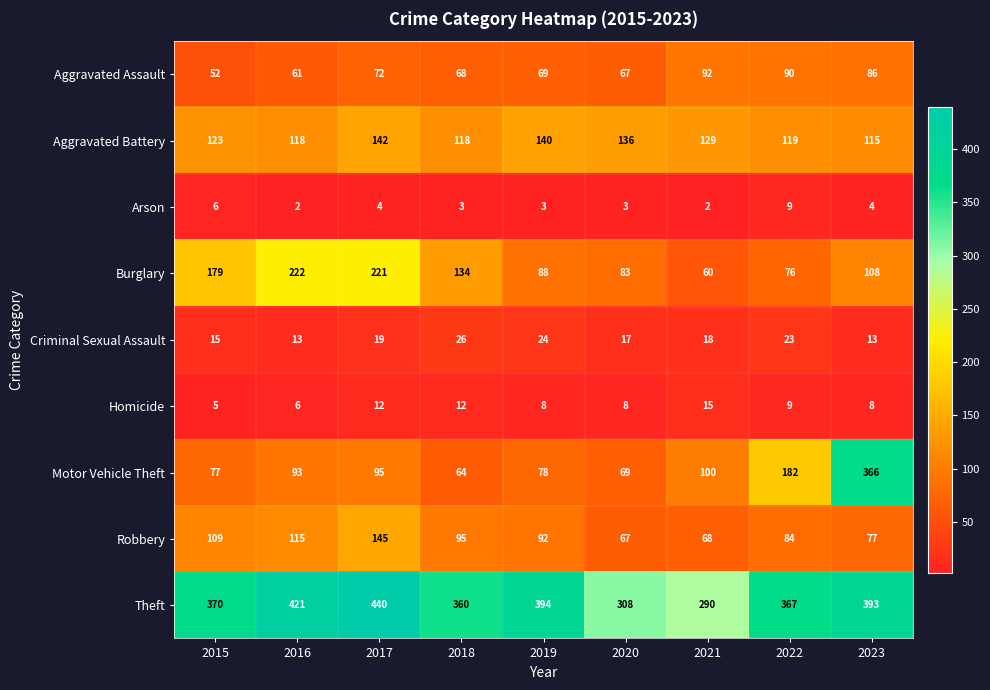

The Arson series shows 3 at 2020. True or false?

True